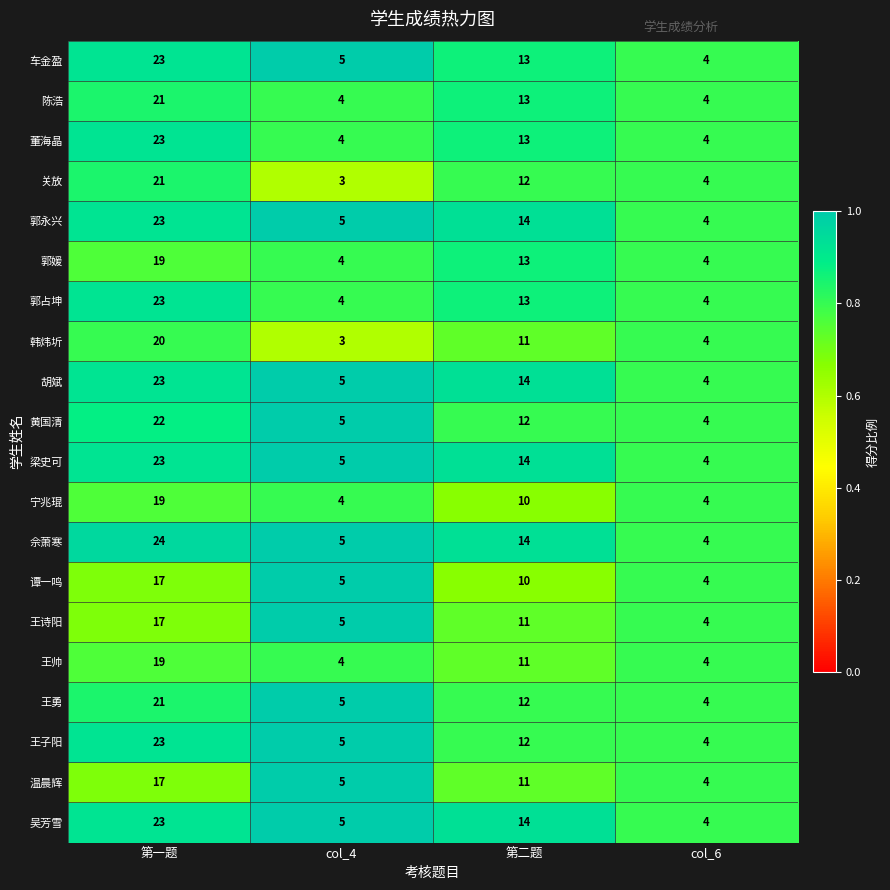

What is the spread (max minus min) of values at 第二题?

4